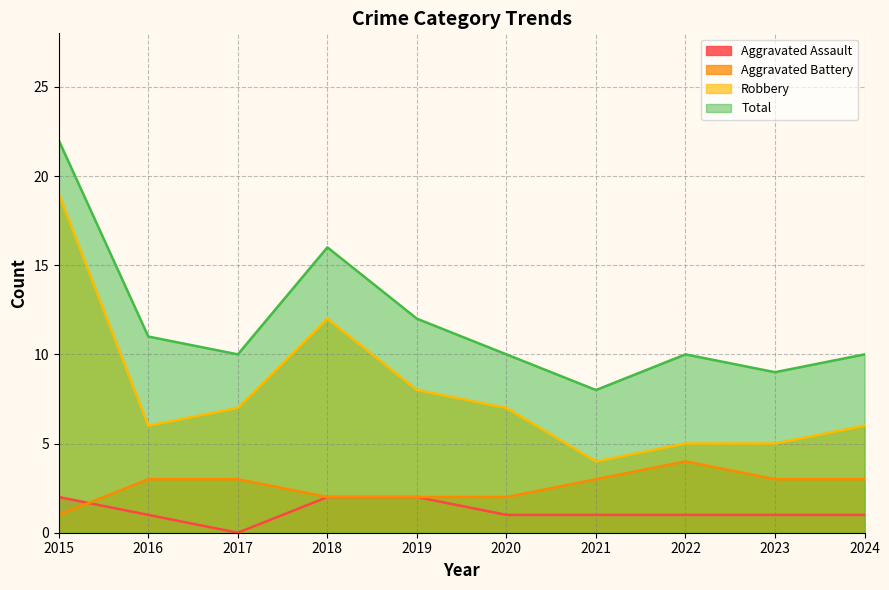

List the series in order of their peak value, lowest first.

Aggravated Assault, Aggravated Battery, Robbery, Total